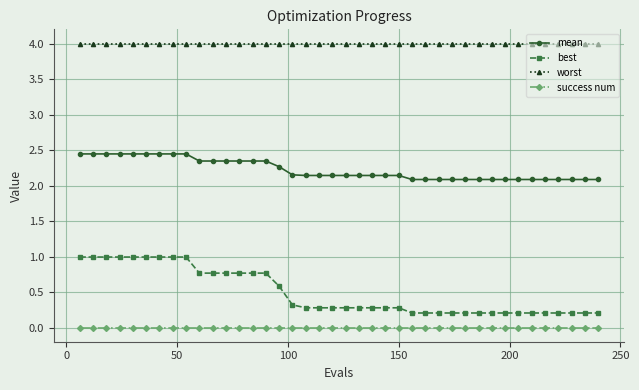

Which series has the widest spread of values?

best